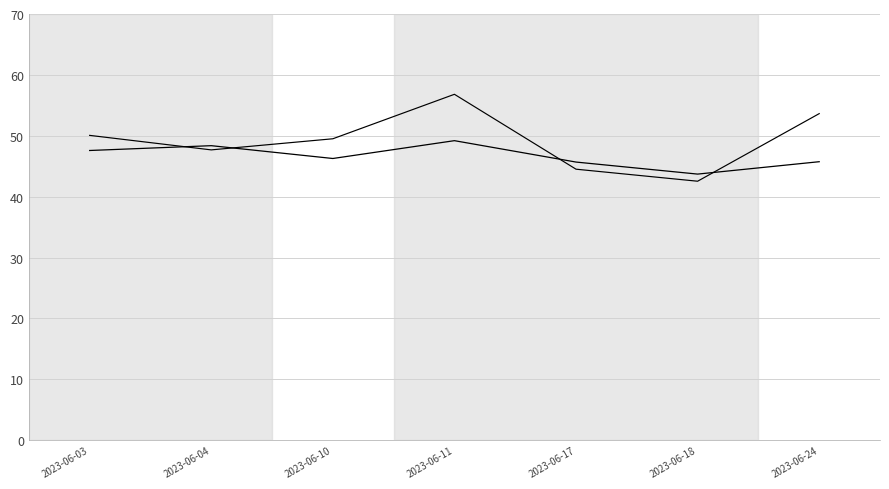

Reading left to right, transcribe all the data shown in this chart.

oddH (scaled): 2023-06-03=47.6	2023-06-04=48.4	2023-06-10=46.3	2023-06-11=49.2	2023-06-17=45.7	2023-06-18=43.7	2023-06-24=45.7
oddH_op (scaled): 2023-06-03=50.1	2023-06-04=47.7	2023-06-10=49.5	2023-06-11=56.8	2023-06-17=44.5	2023-06-18=42.5	2023-06-24=53.6